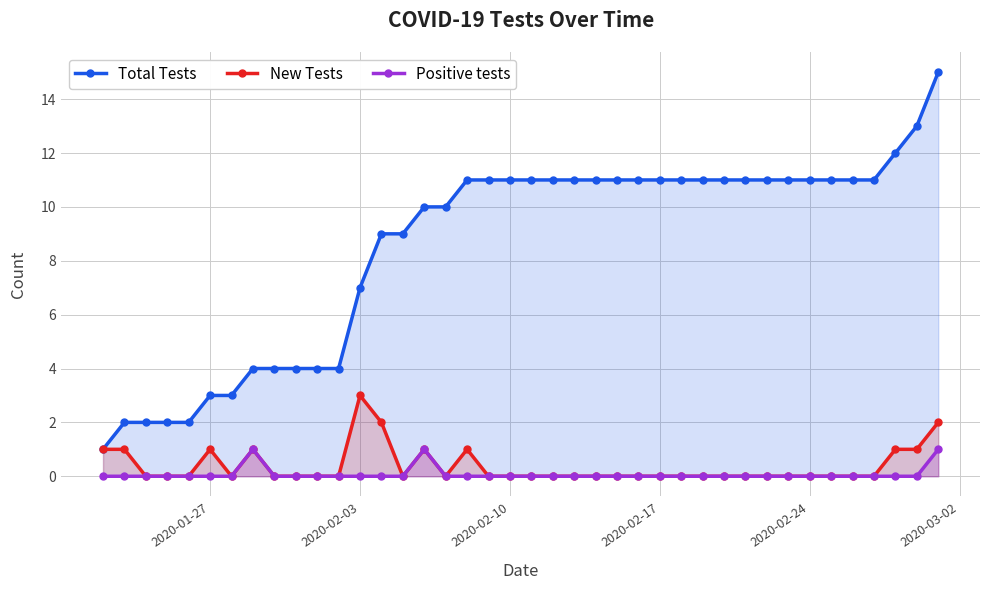

True or false: New Tests has more than 2 interior local peaks.

True